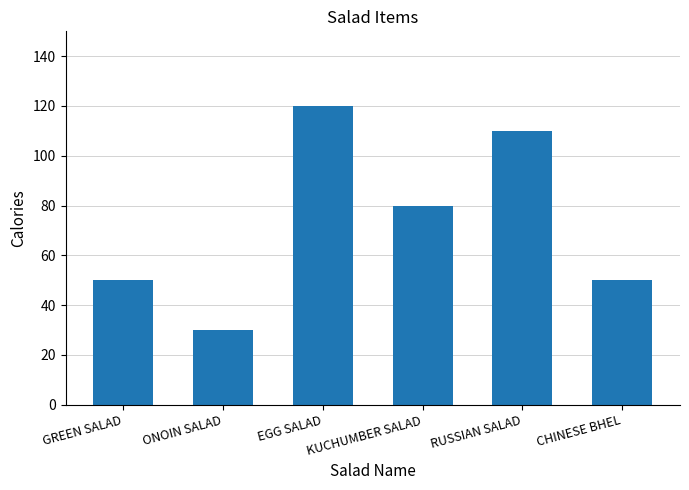

How many values are below 80?

3